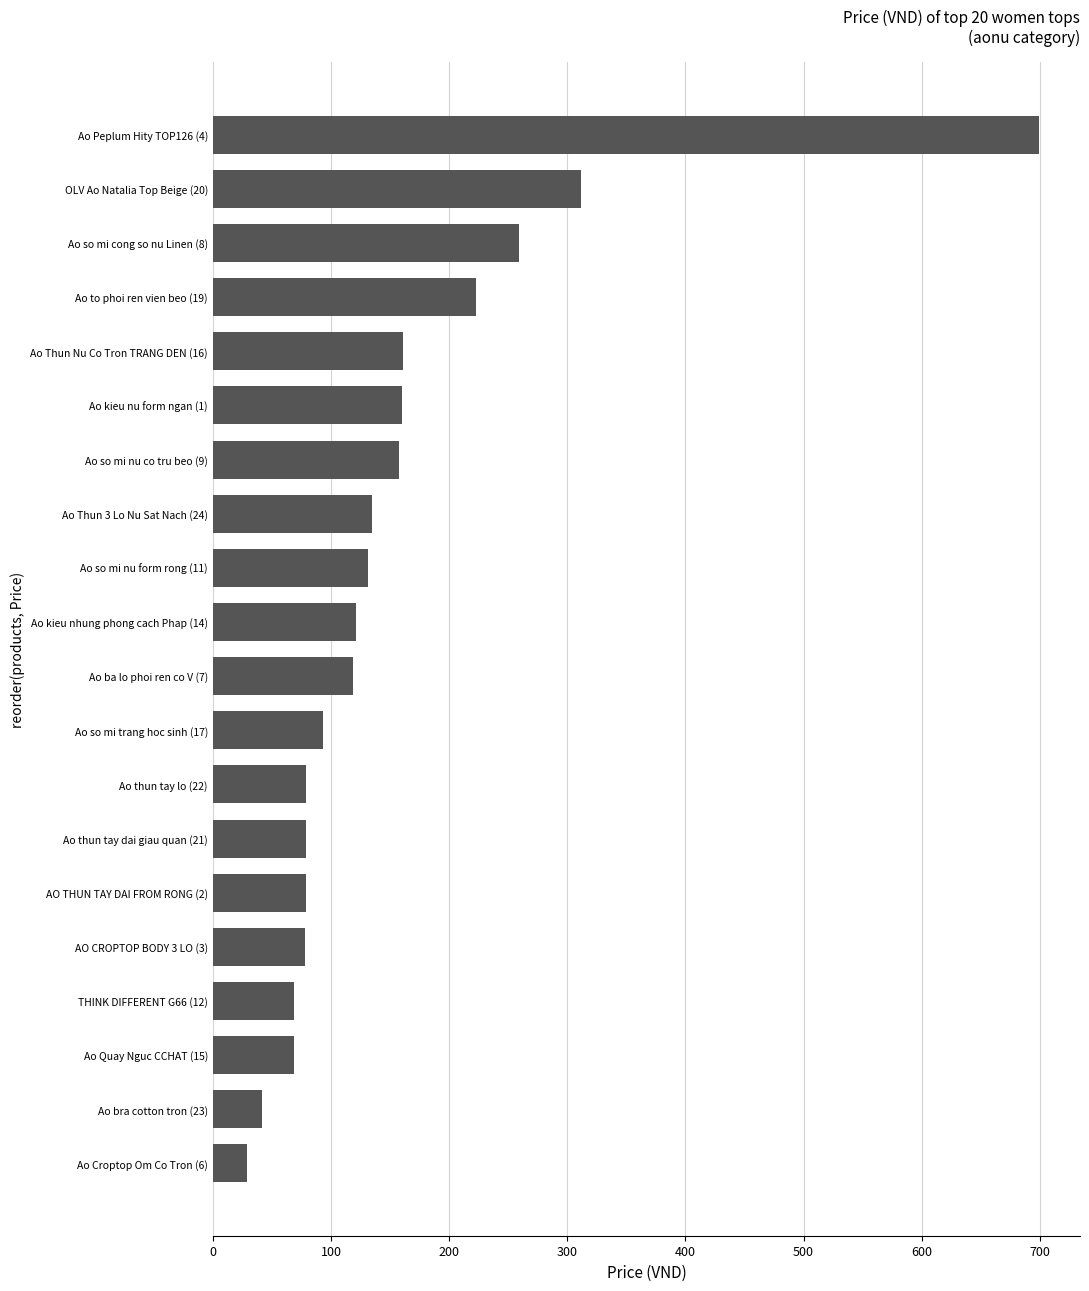

What is the ratio of the value at Ao so mi nu co tru beo (9) to the value at THINK DIFFERENT G66 (12)?

2.3